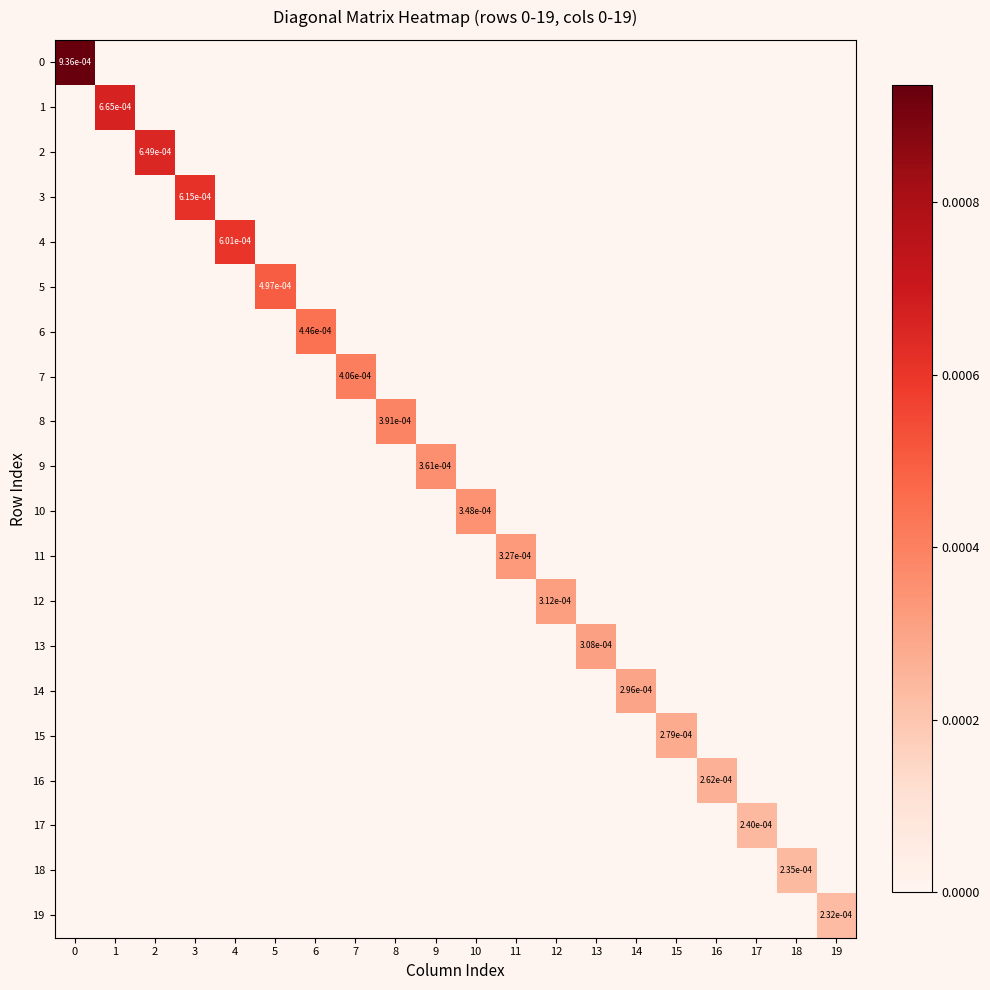

True or false: 9 has a value of 0.0 at 9.

True